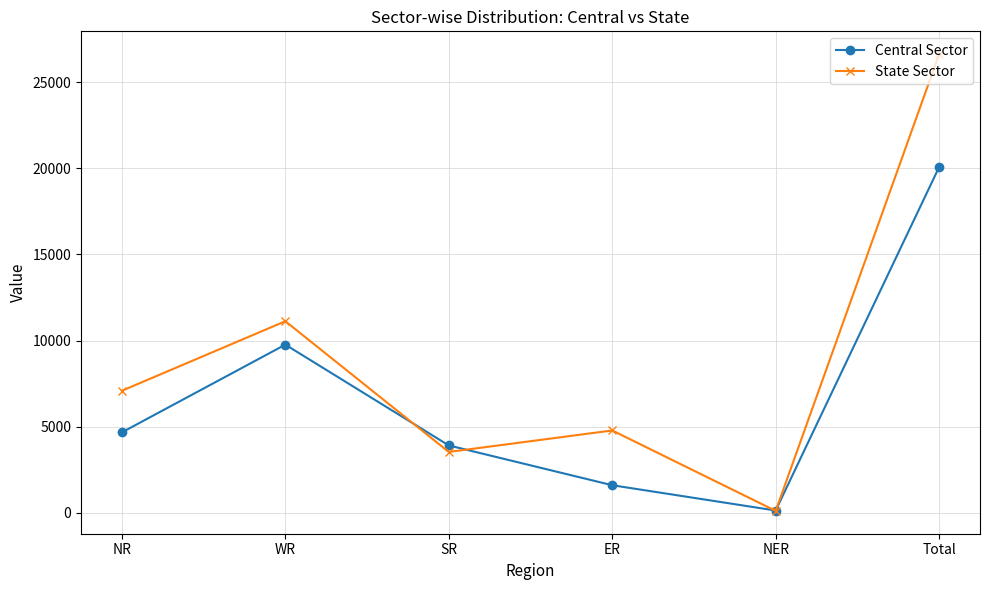

How many interior local peaks does the Central Sector series have?

1